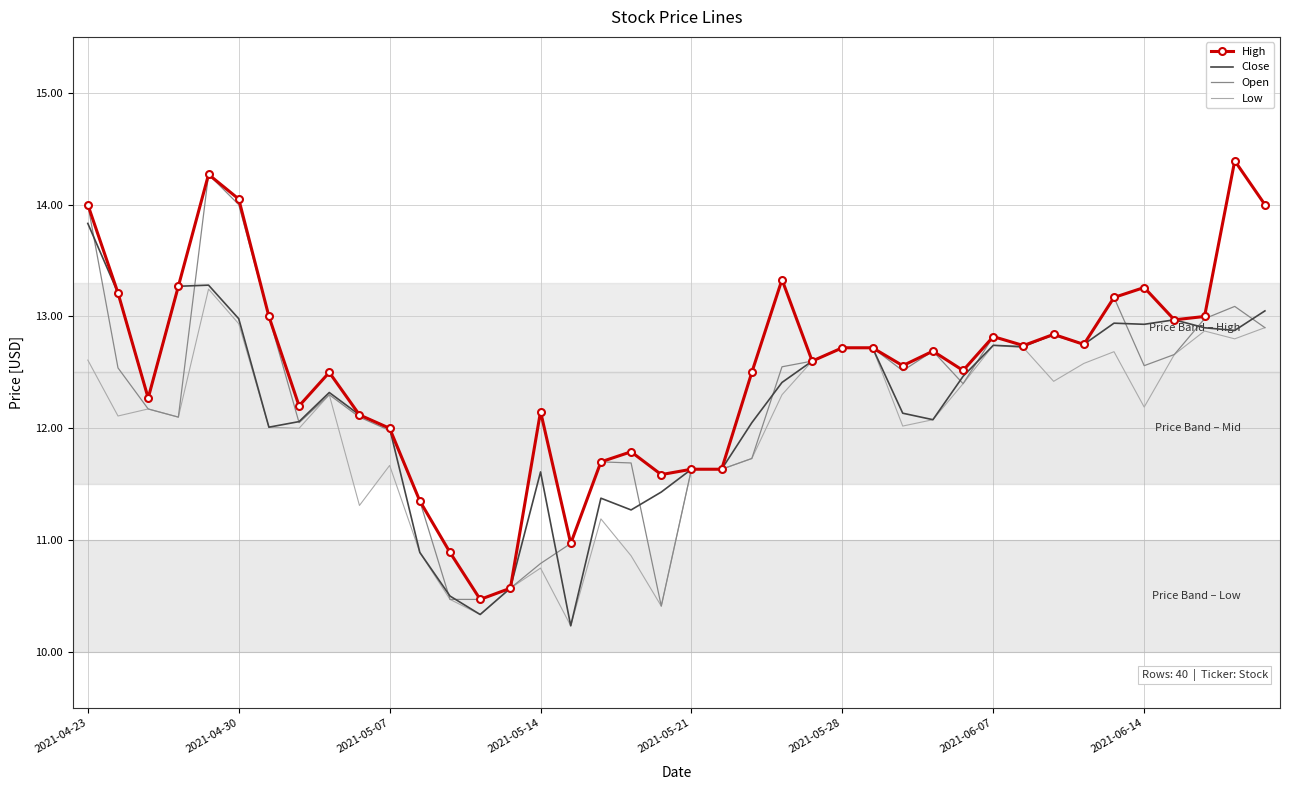

Which series has the largest total across all categories?

High